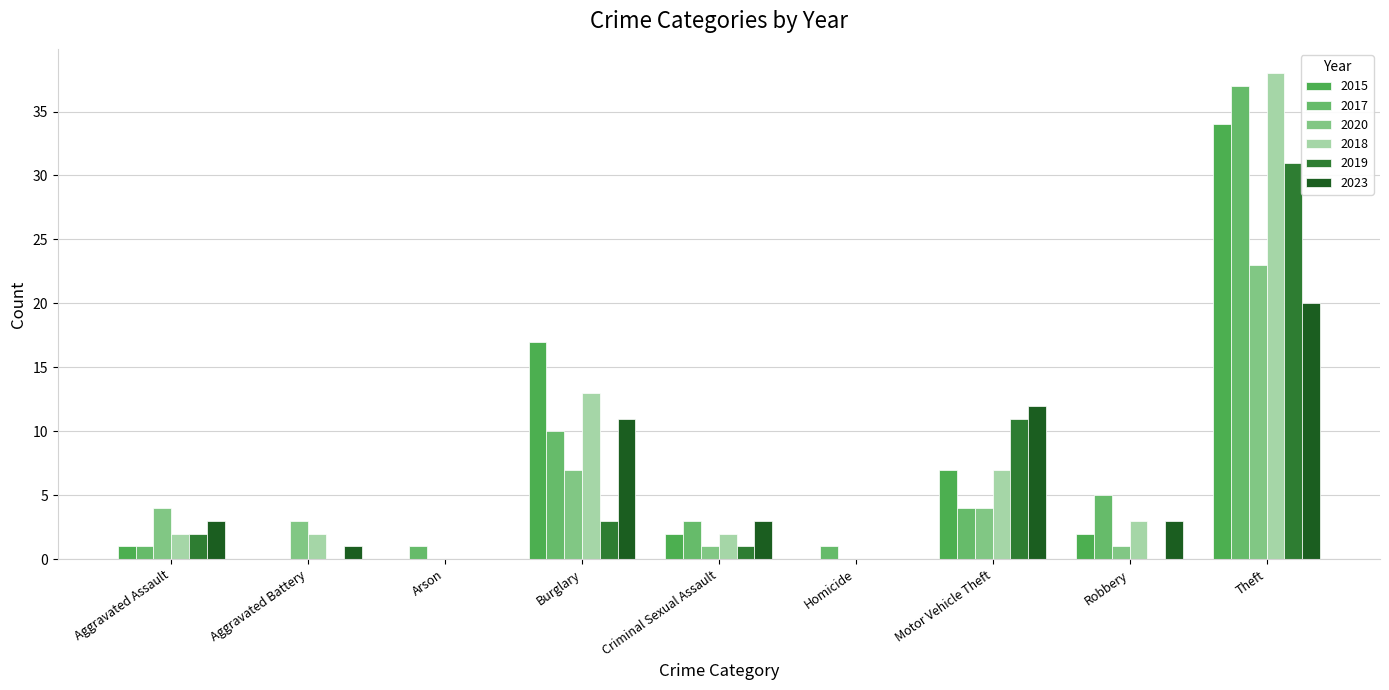

What is the average value of the 2019 series?

5